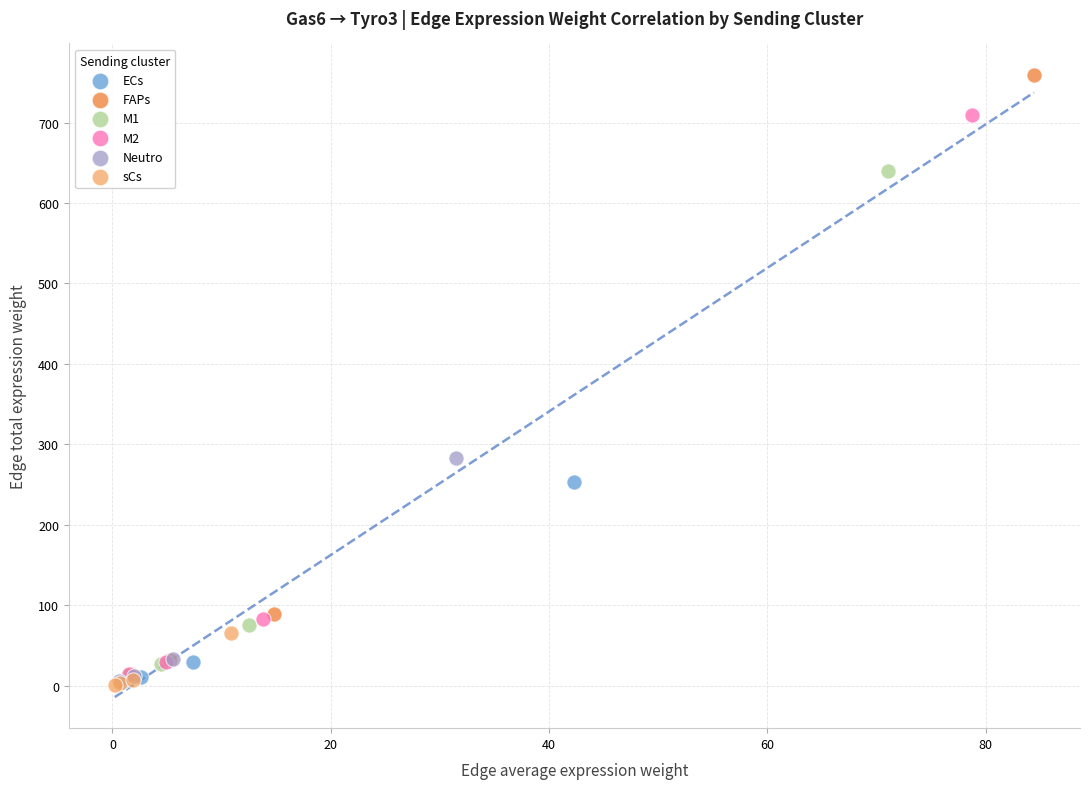

Which series contains the highest Y value?

FAPs